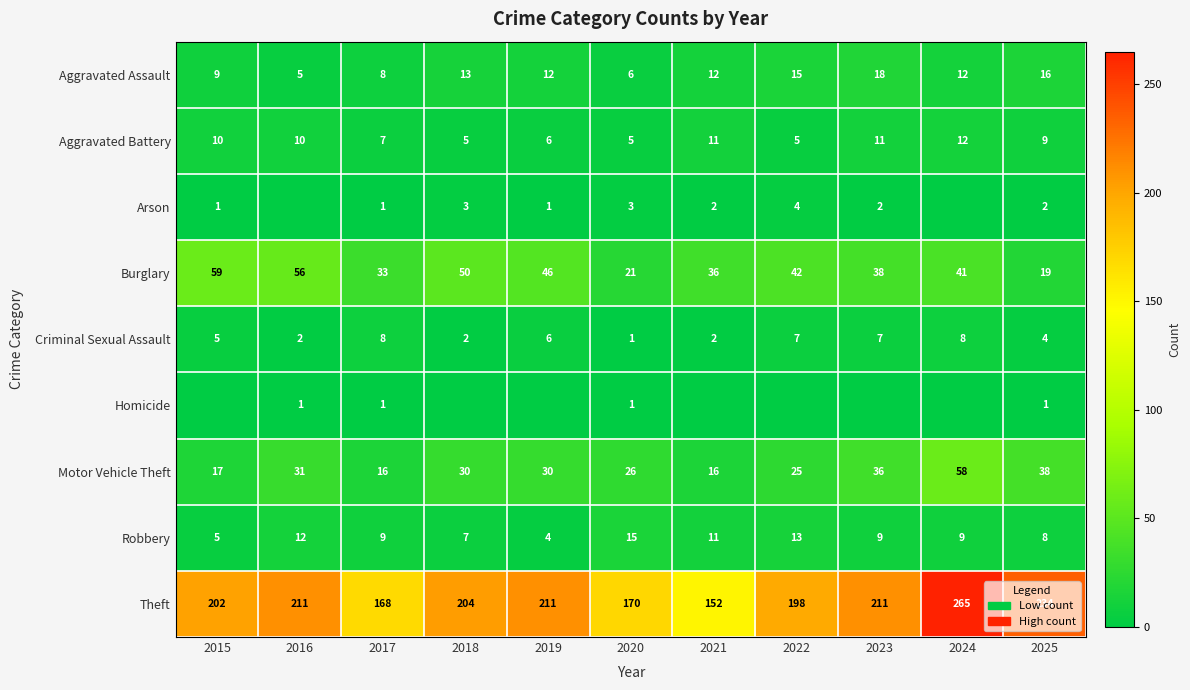

Between 2023 and 2024, which is larger?

2023